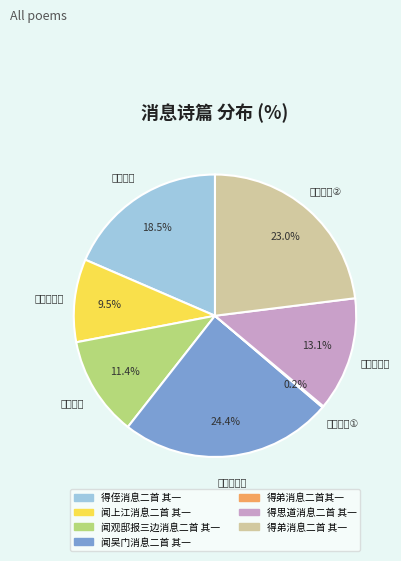

What is the ratio of the value at 闻上江消息二首 其一 to the value at 闻观邸报三边消息二首 其一?

0.8